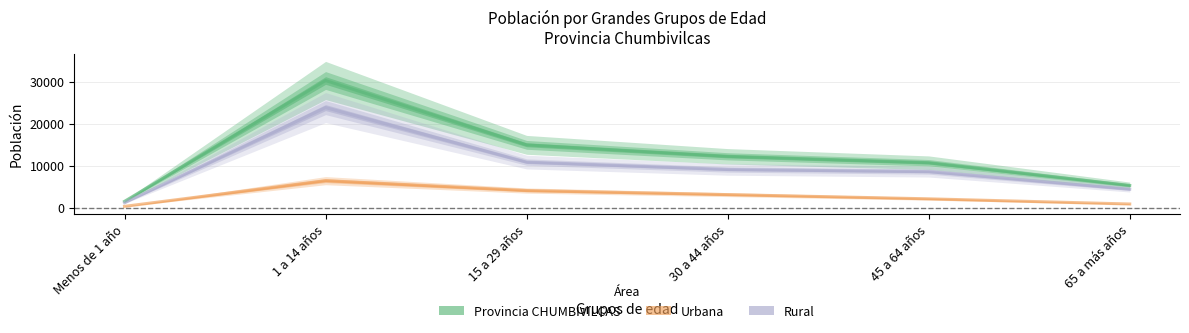

Which category has the highest value in the Urbana series?

1 a 14 años